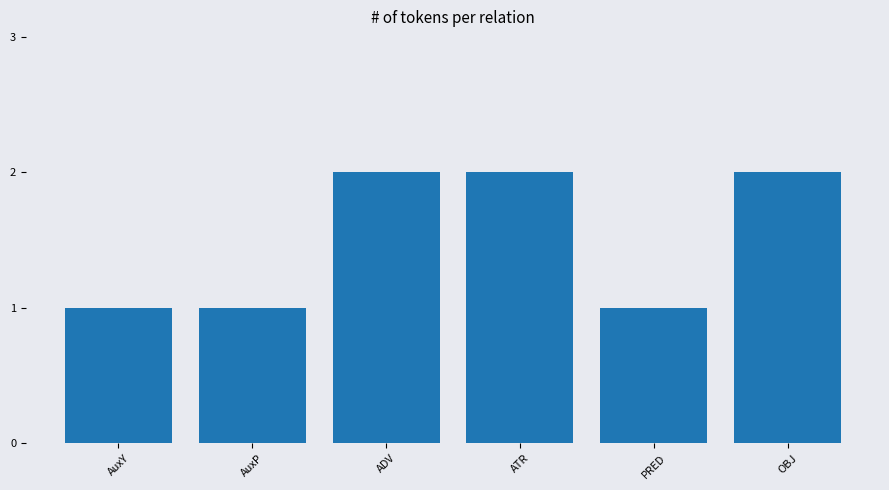

What position from the left is ATR?

4